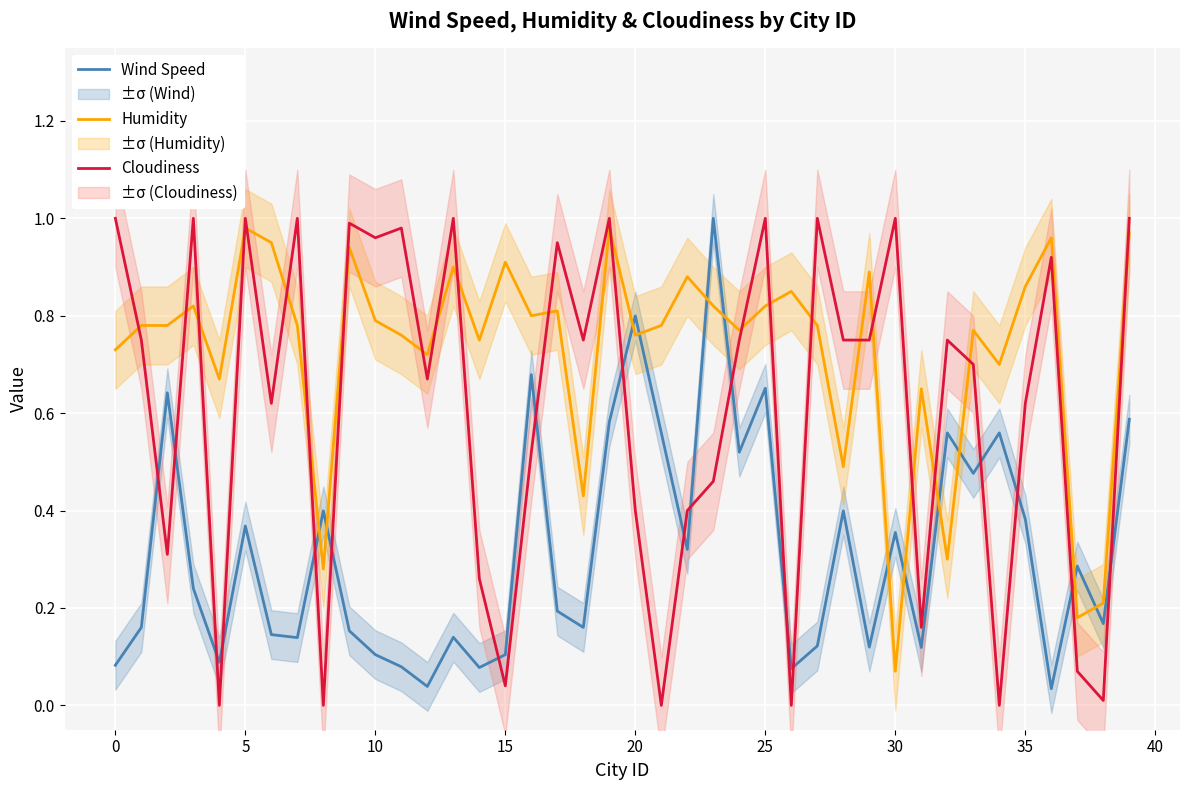

What is the label of the 23rd point from the right?

17